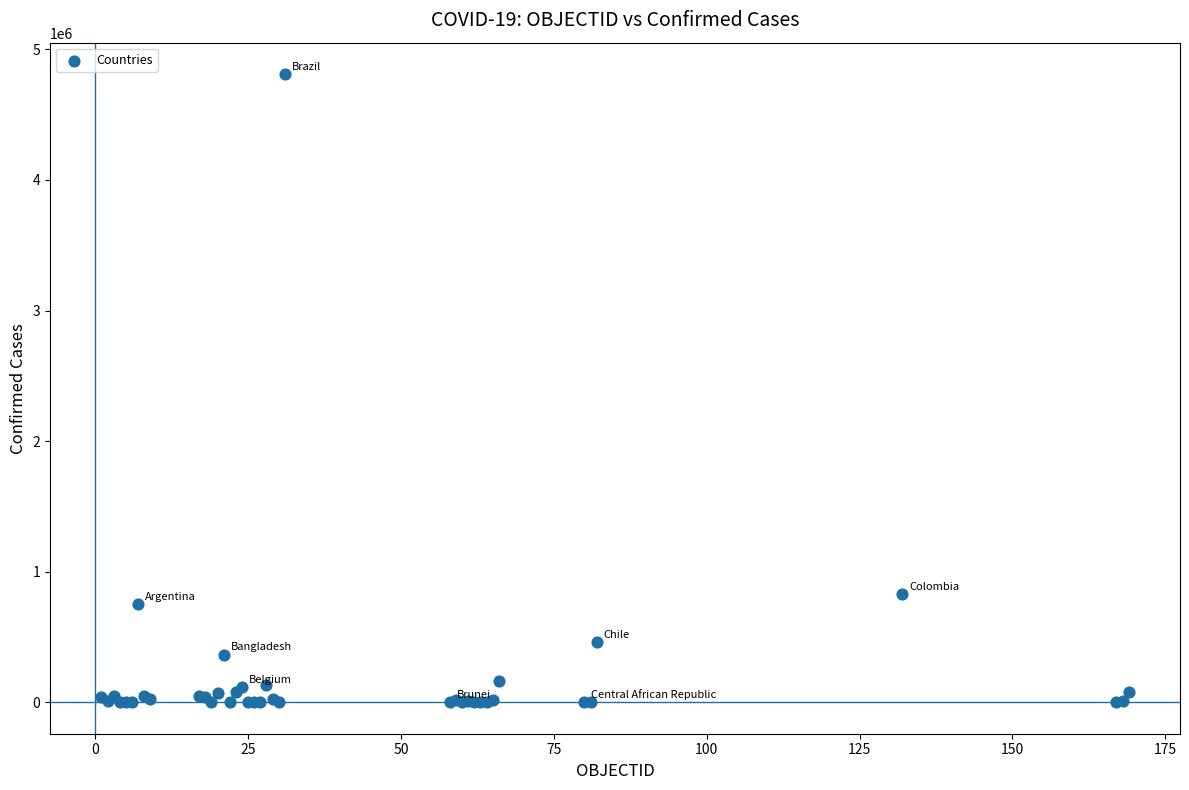

What Y value in the scatter plot is closest to 2405518?

829679